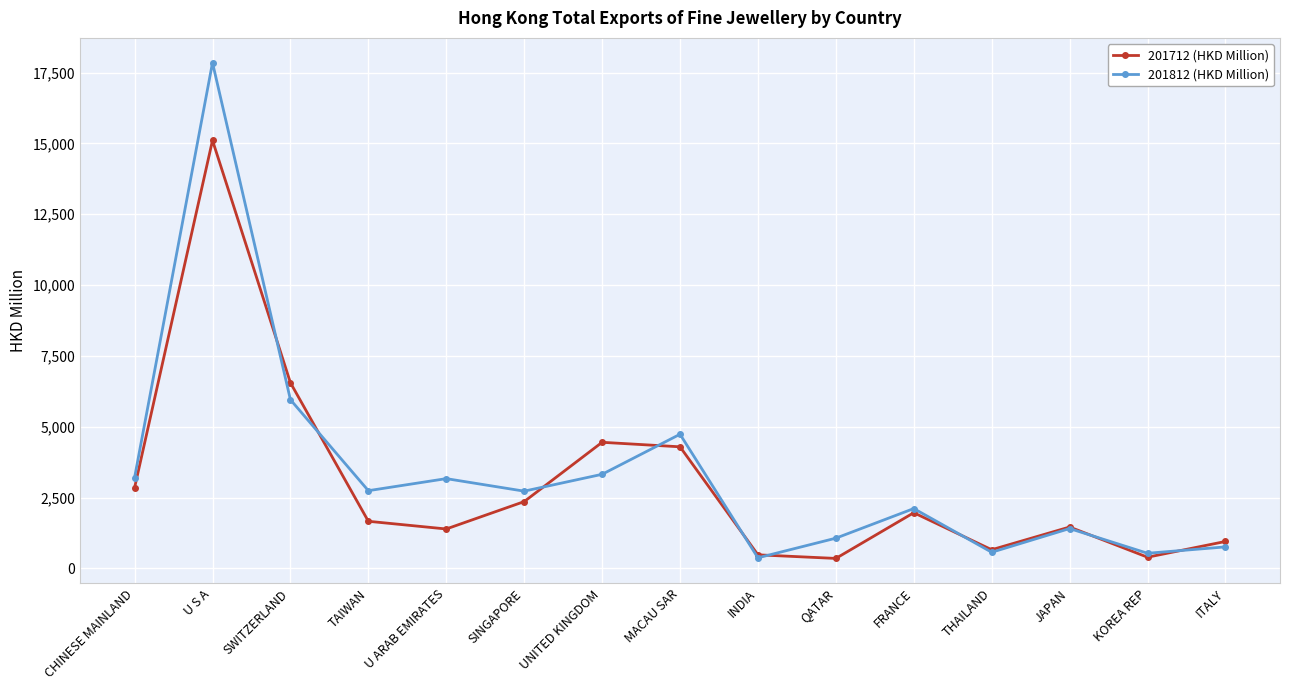

What position from the left is KOREA REP?

14